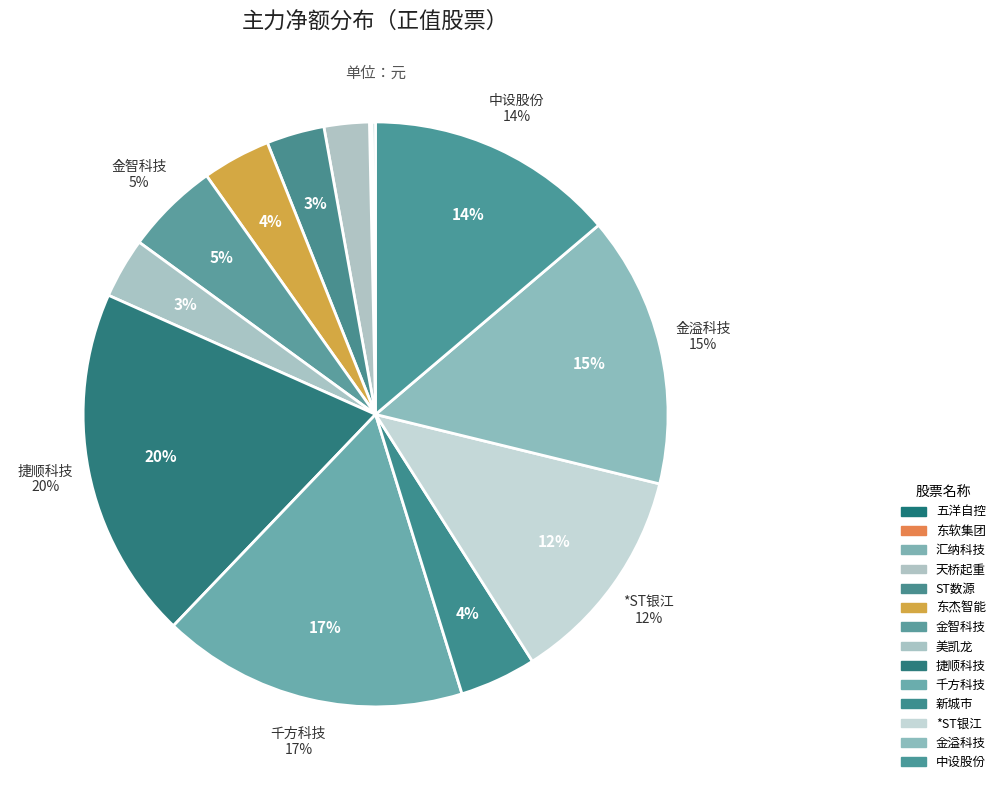

What percentage is the 天桥起重 slice, to the nearest percent?

2%